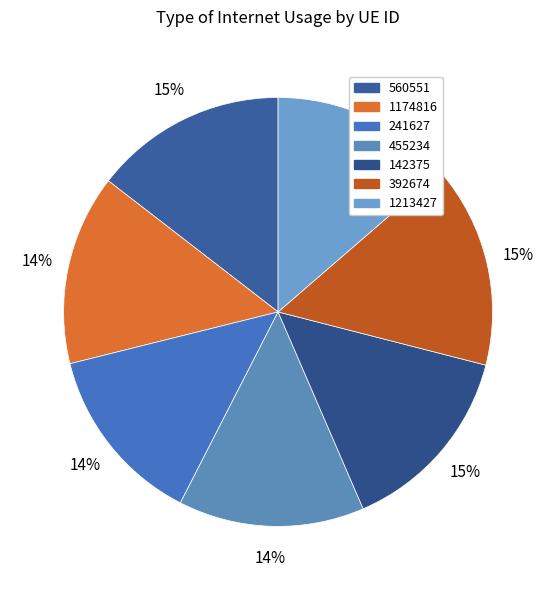

To the nearest percent, what portion does 455234 represent?

14%